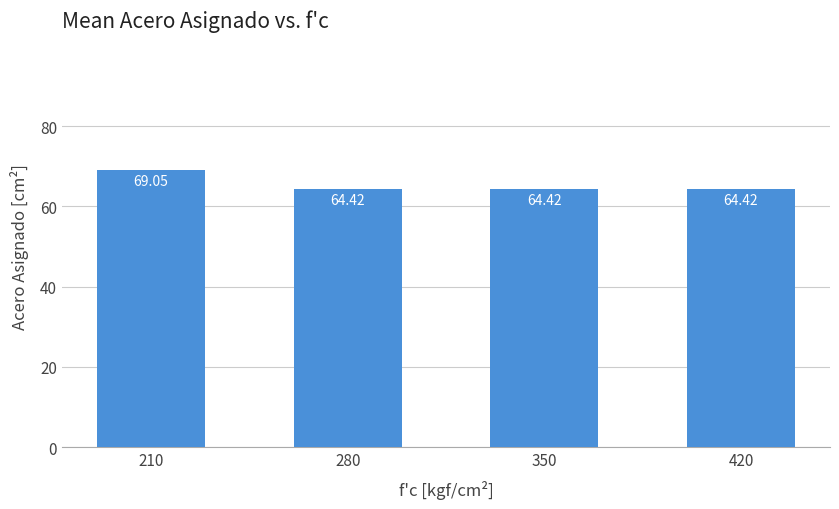

Approximately how many times larger is the value at 420 compared to 350?

1.0